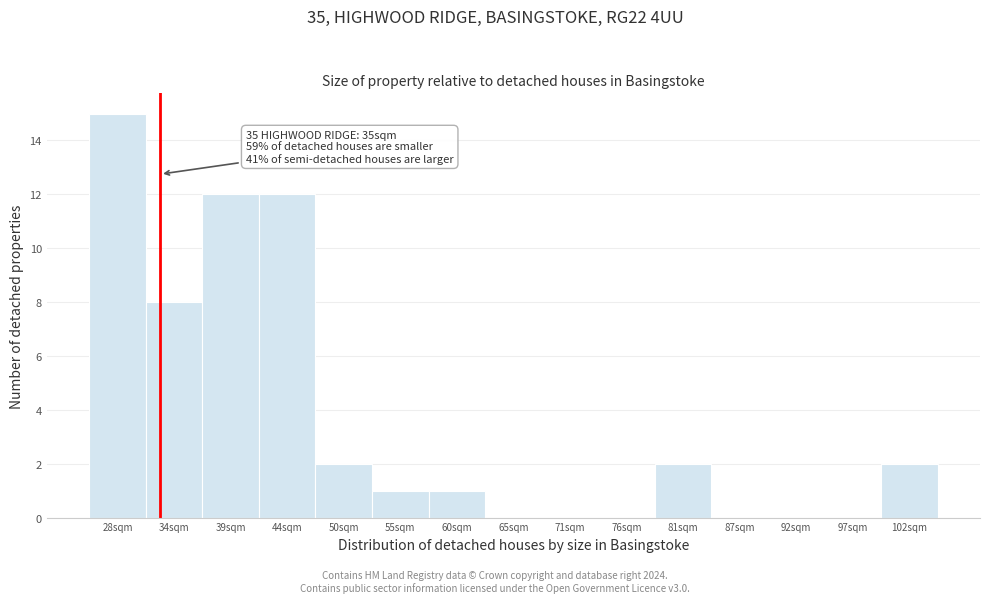

Reading left to right, extract all data points from this chart.

28sqm=15	34sqm=8	39sqm=12	44sqm=12	50sqm=2	55sqm=1	60sqm=1	65sqm=0	71sqm=0	76sqm=0	81sqm=2	87sqm=0	92sqm=0	97sqm=0	102sqm=2